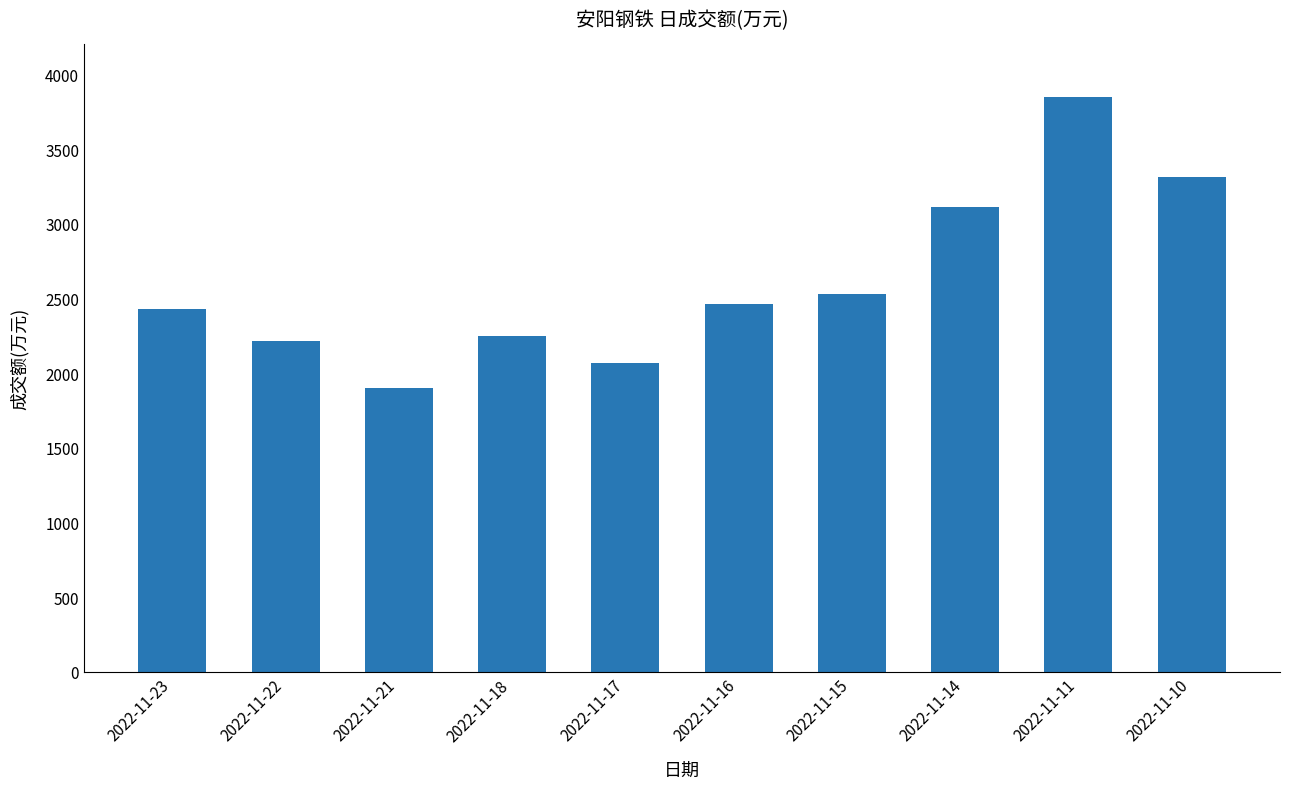

What is the sum of all values?

26130